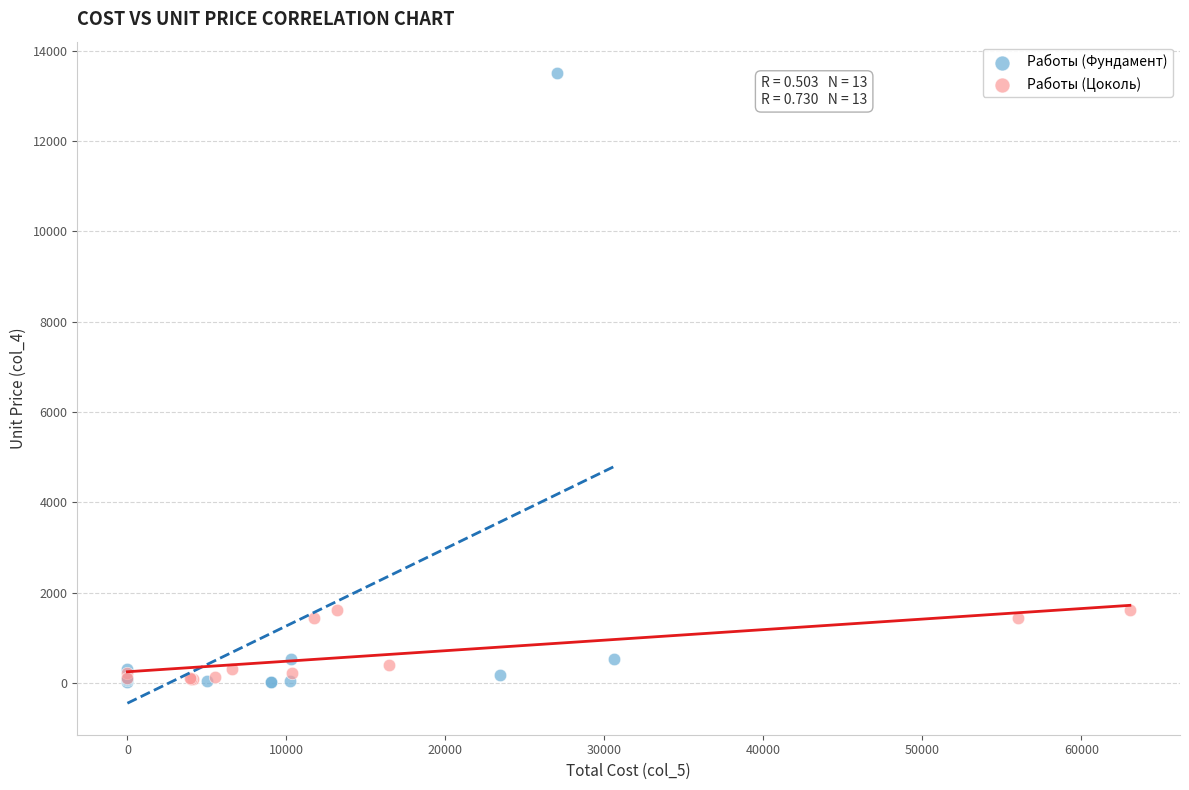

What are all the series names shown in the legend?

Работы (Фундамент), Работы (Цоколь)